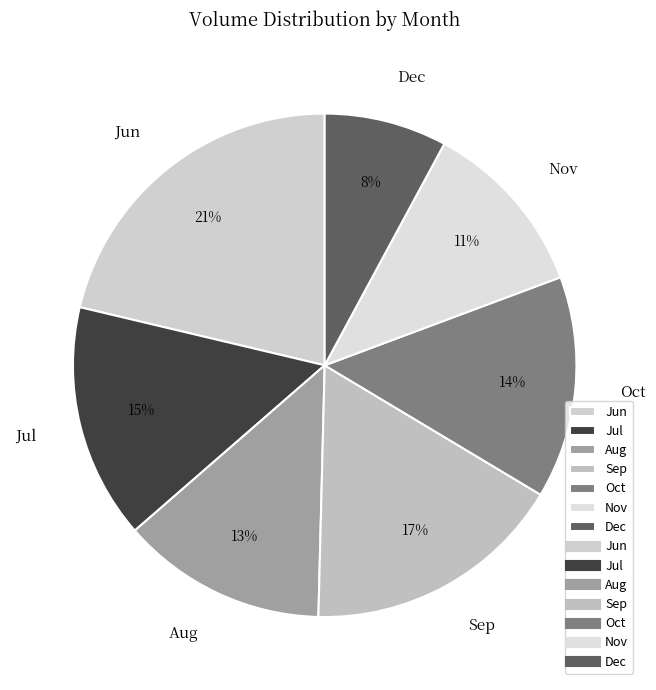

Is there any slice that represents more than half of the pie?

No